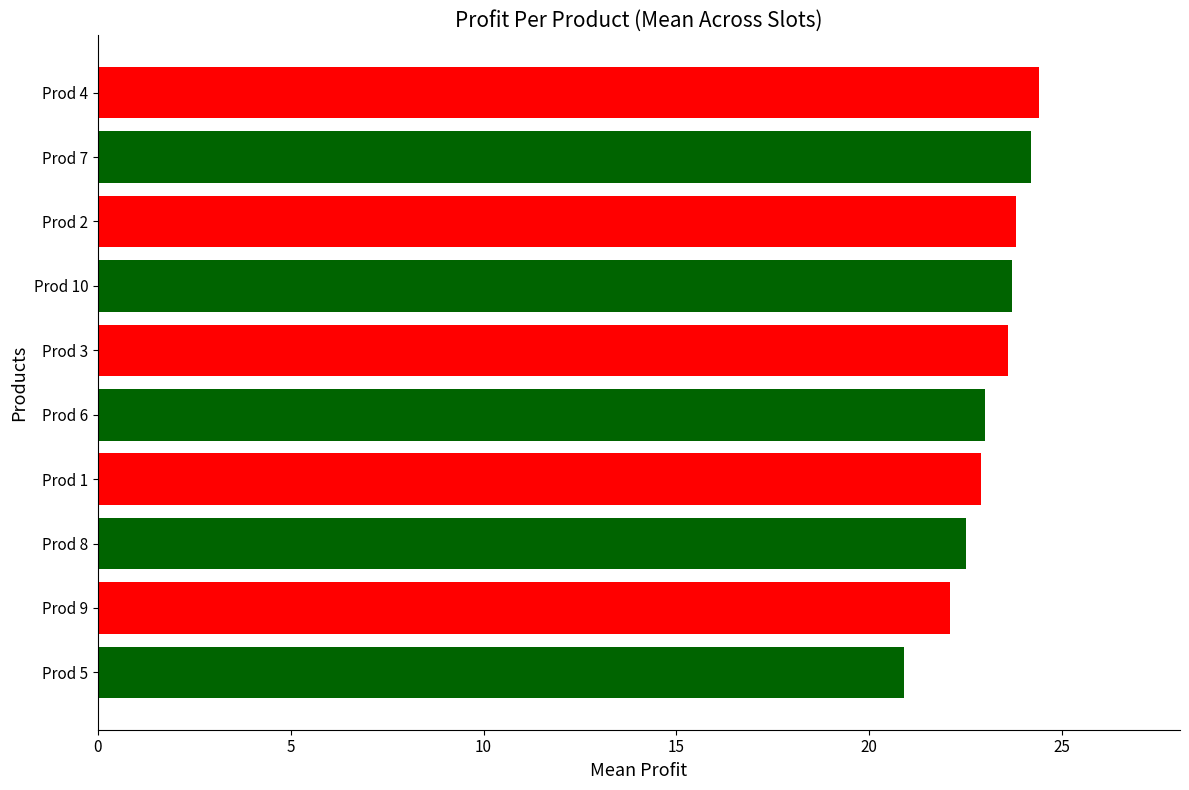

What is the average value?

23.1